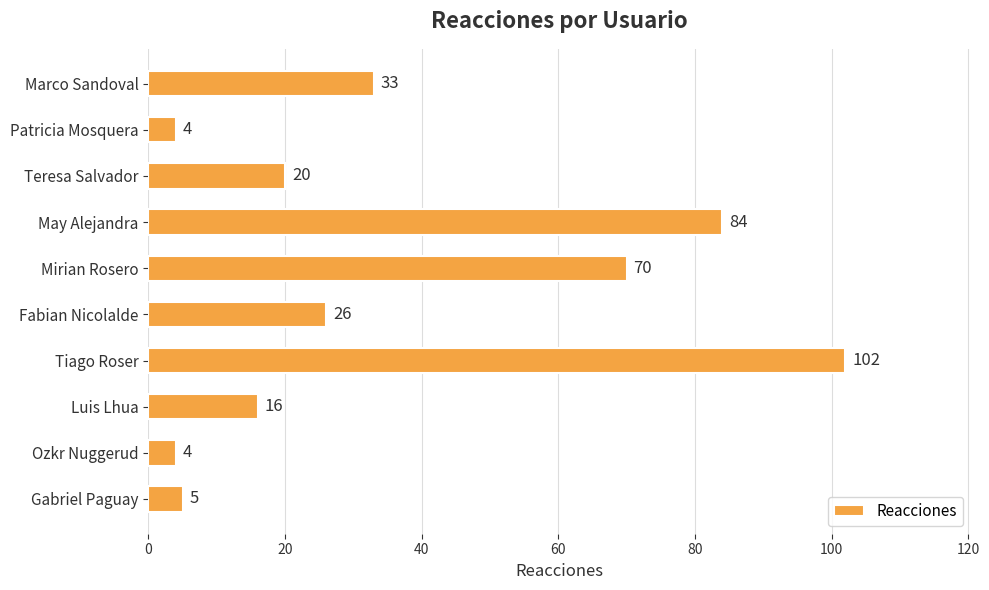

At which label is the value closest to 53?

Mirian Rosero